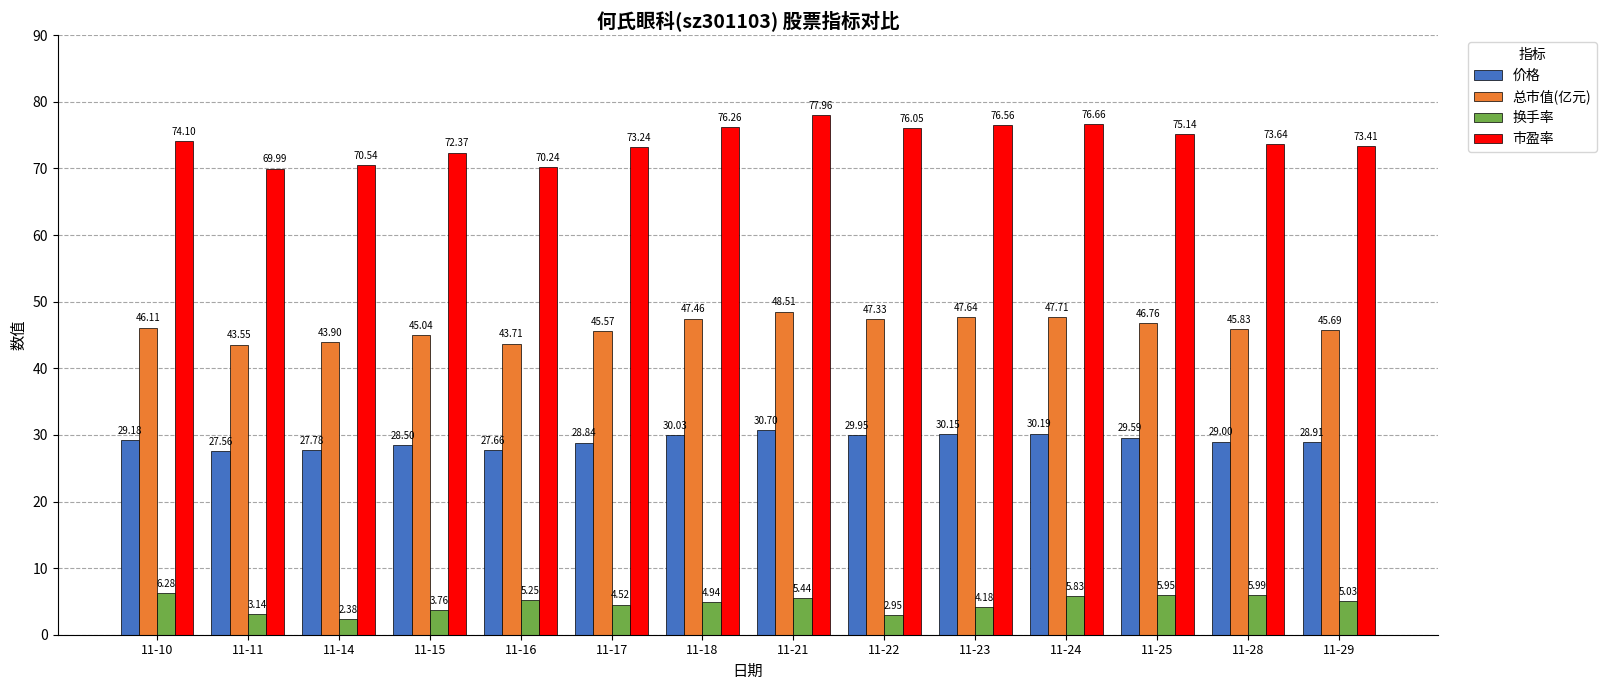

The 换手率 series shows 4.2 at 11-23. True or false?

True